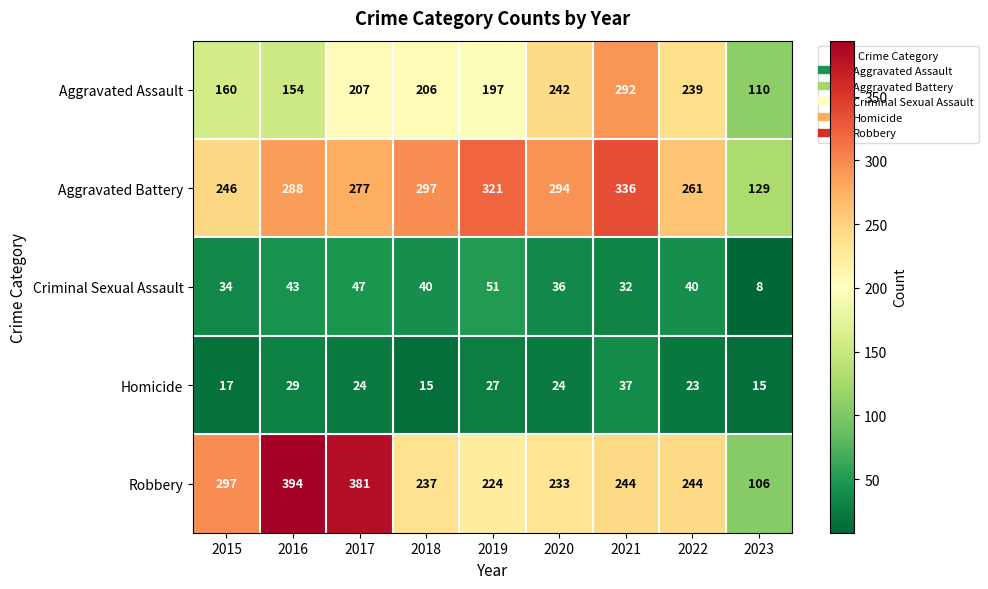

What is the difference between the highest and lowest values at 2016?

365